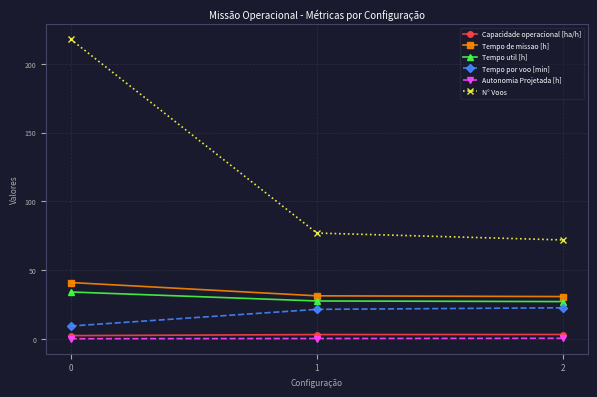

What are all the series names shown in the legend?

Capacidade operacional [ha/h], Tempo de missao [h], Tempo util [h], Tempo por voo [min], Autonomia Projetada [h], N° Voos